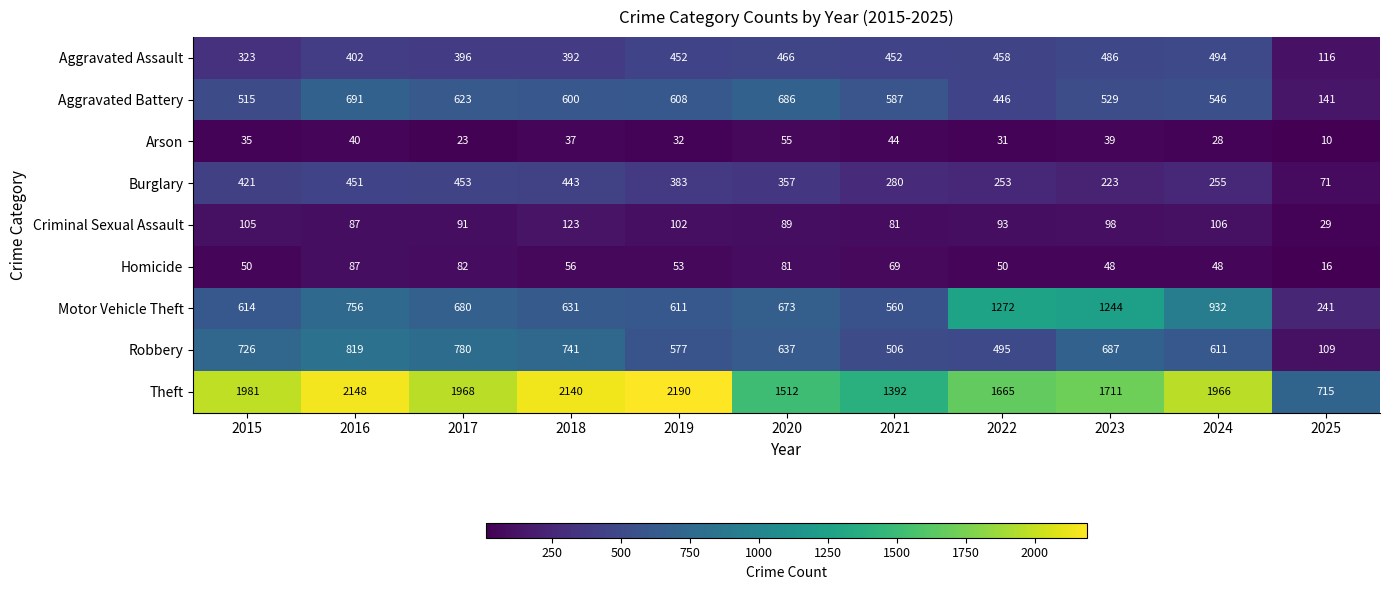

Count the number of data series in this chart.

9